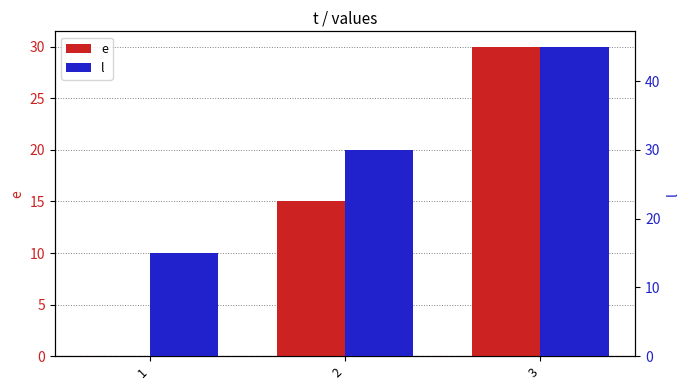

True or false: l has a value of 21 at 1.

False